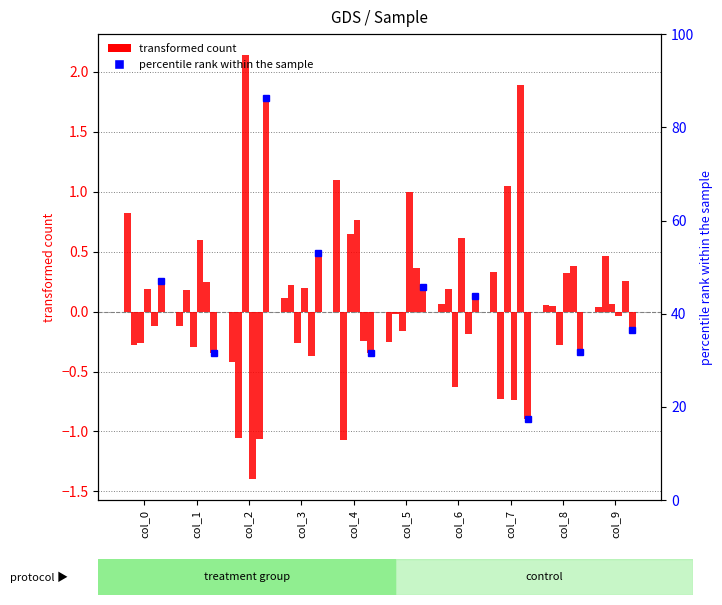

Which has a higher value, col_1 or col_2?

col_1